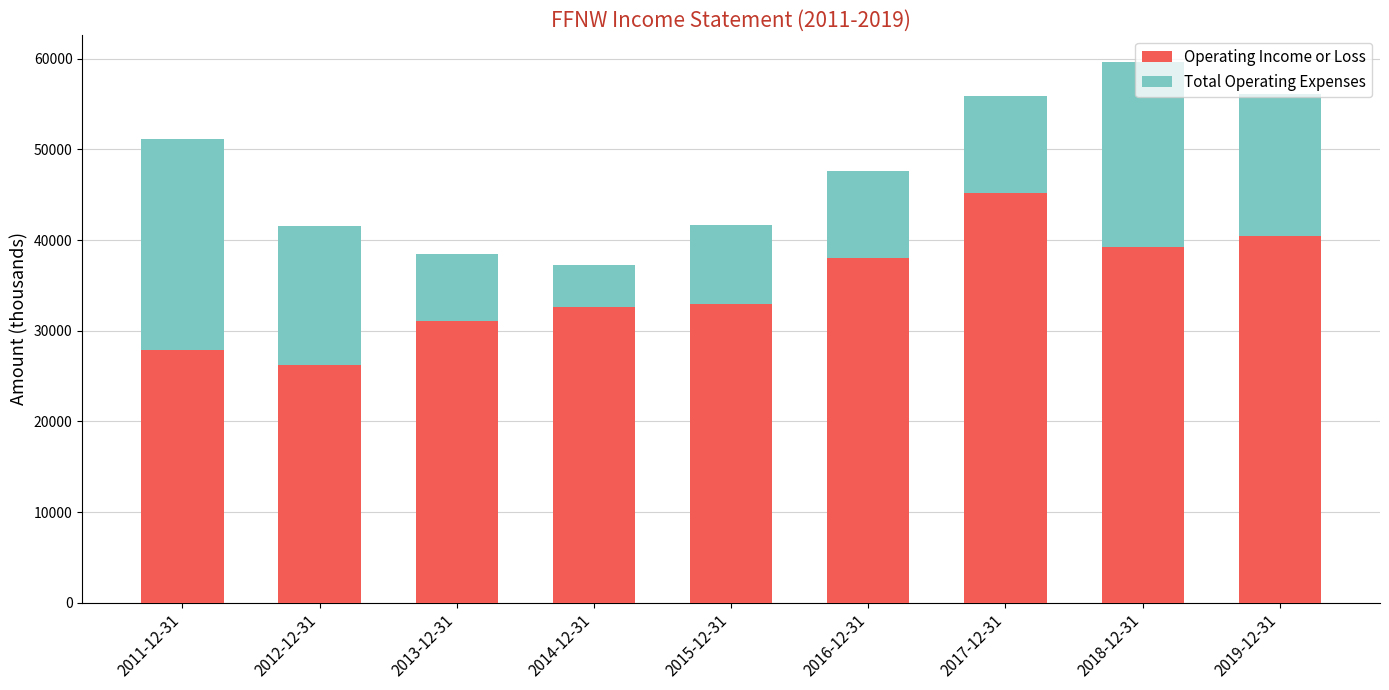

Does the chart contain any negative values?

No